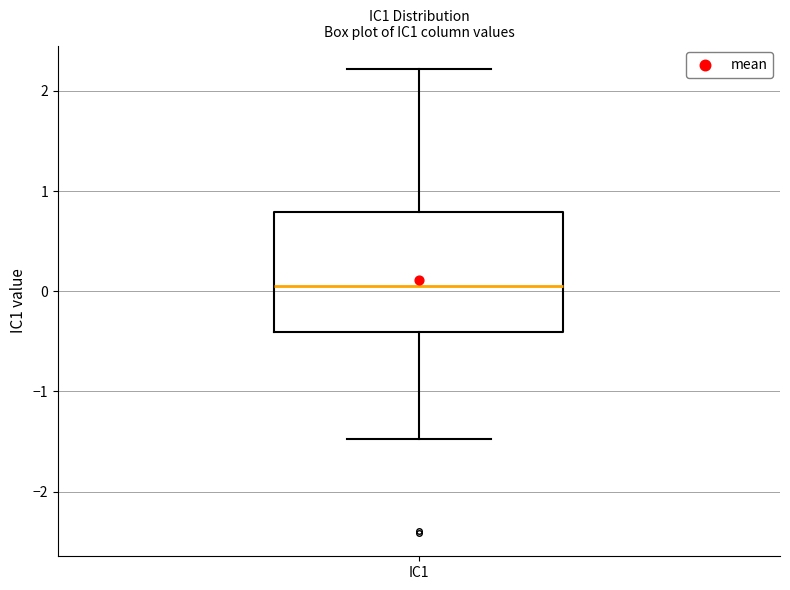

Where is the upper edge of the box for IC1 on the y-axis? The values are not printed on the chart, so give them approximately, as read against the axis.

0.8